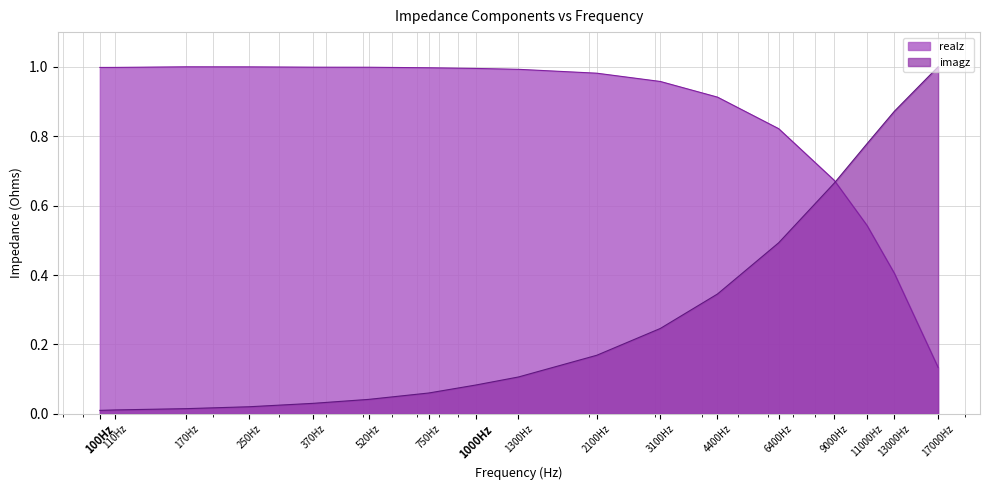

Which series has the widest spread of values?

imagz